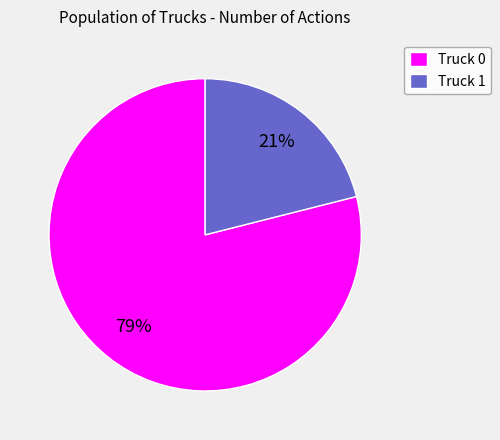

To the nearest percent, what is the average slice percentage?

50%